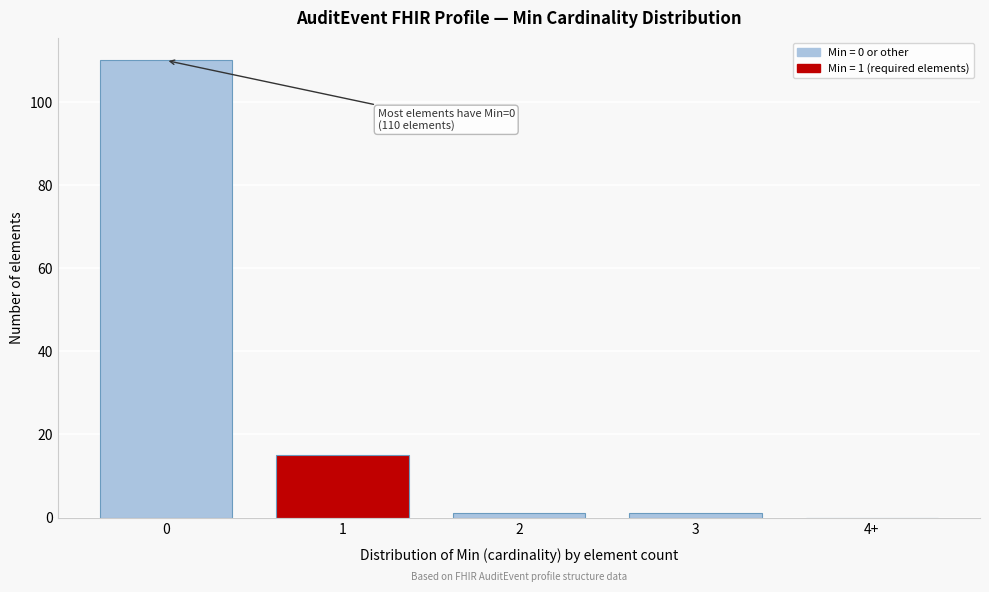

Reading left to right, what are all the values shown in this chart?

0=110	1=15	2=1	3=1	4+=0